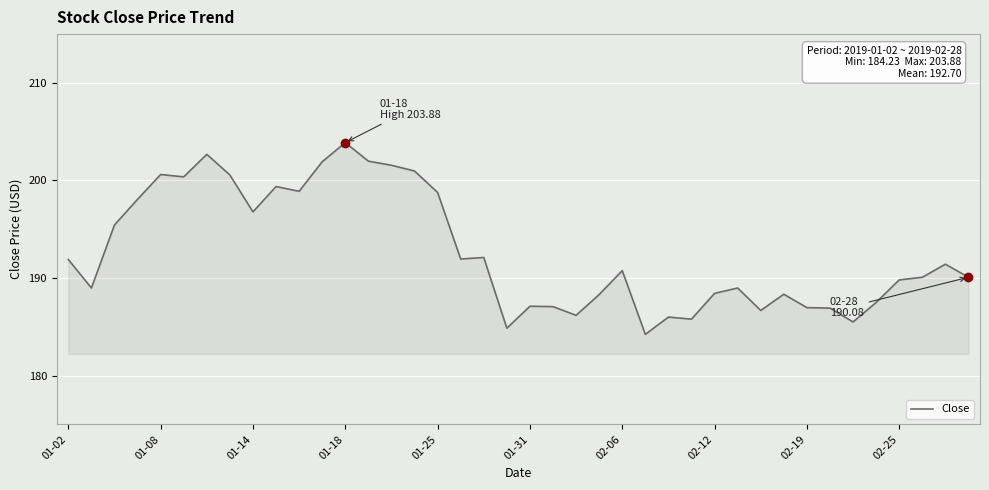

Does the chart have visible grid lines?

Yes